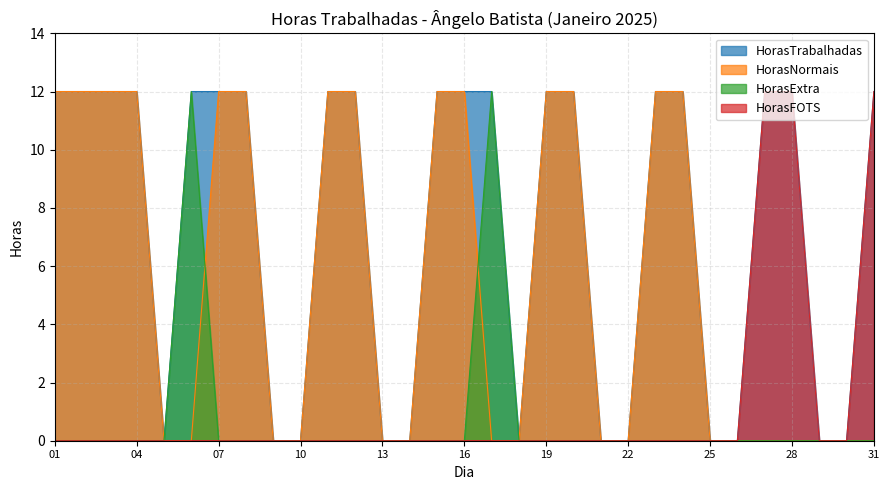

What is the highest value of the HorasTrabalhadas series?

12